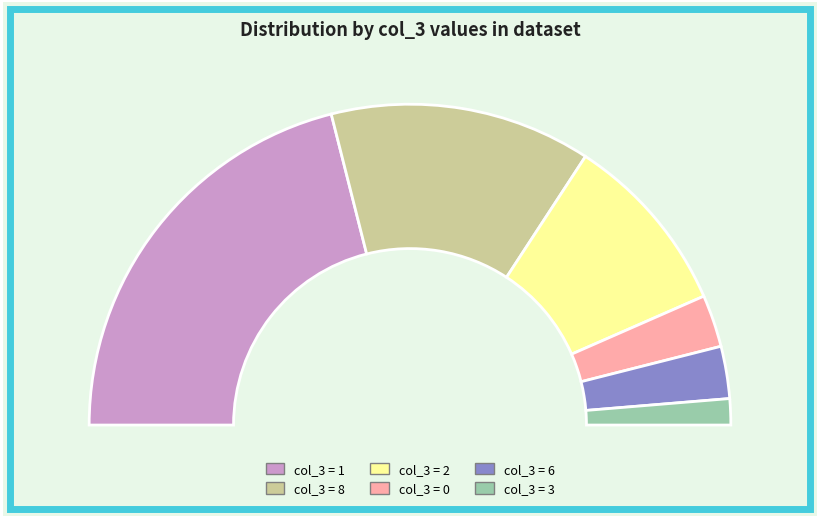

Combined, do 3 and 1 account for over 50%?

No